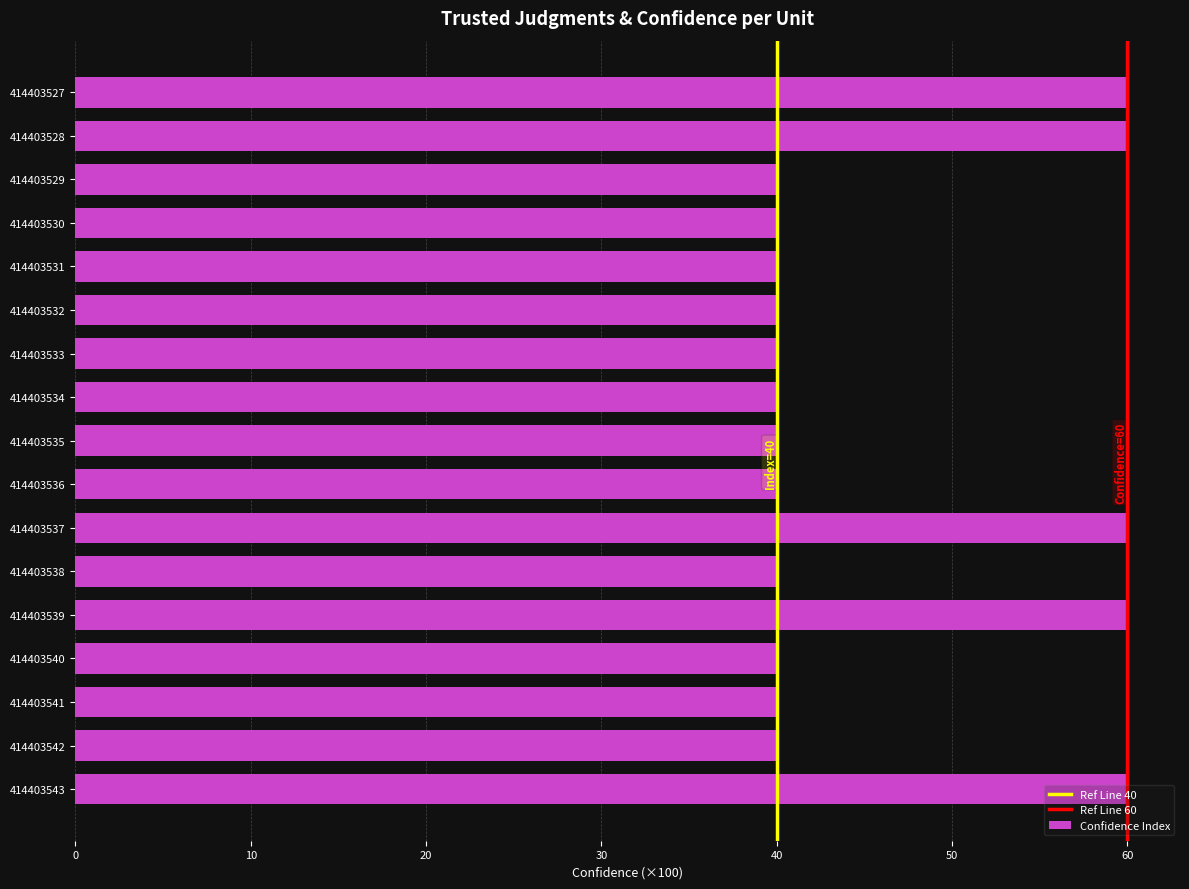

What is the value of the 7th bar from the top?

40